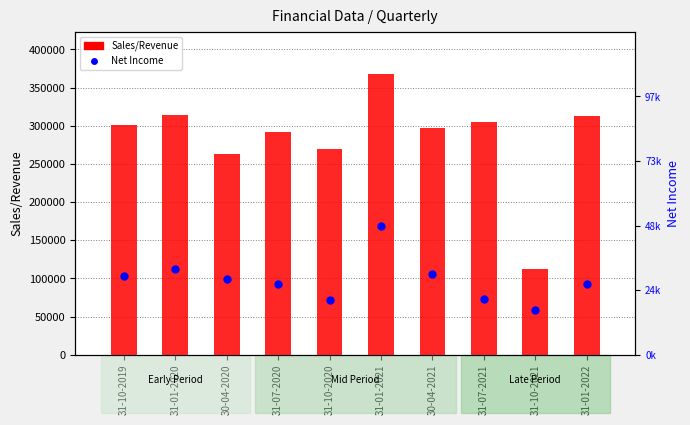

At how many categories does at least one series exceed 151033?

9